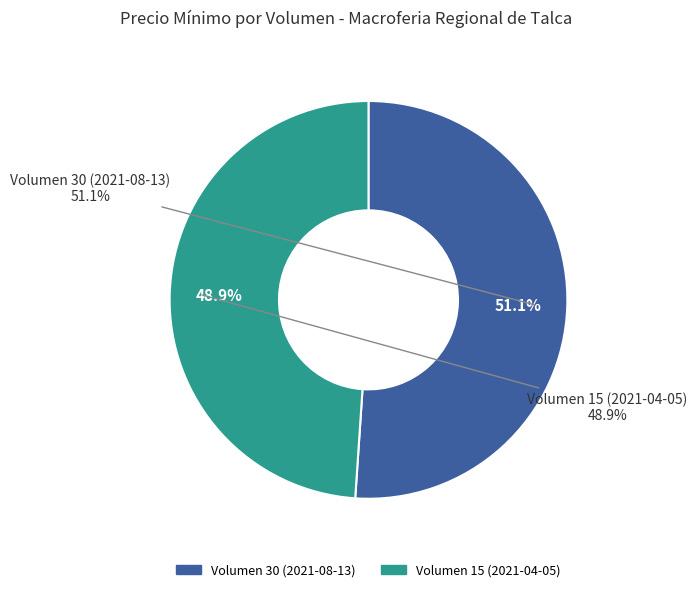

To the nearest percent, what is the difference between the largest and smallest slice percentages?

2%